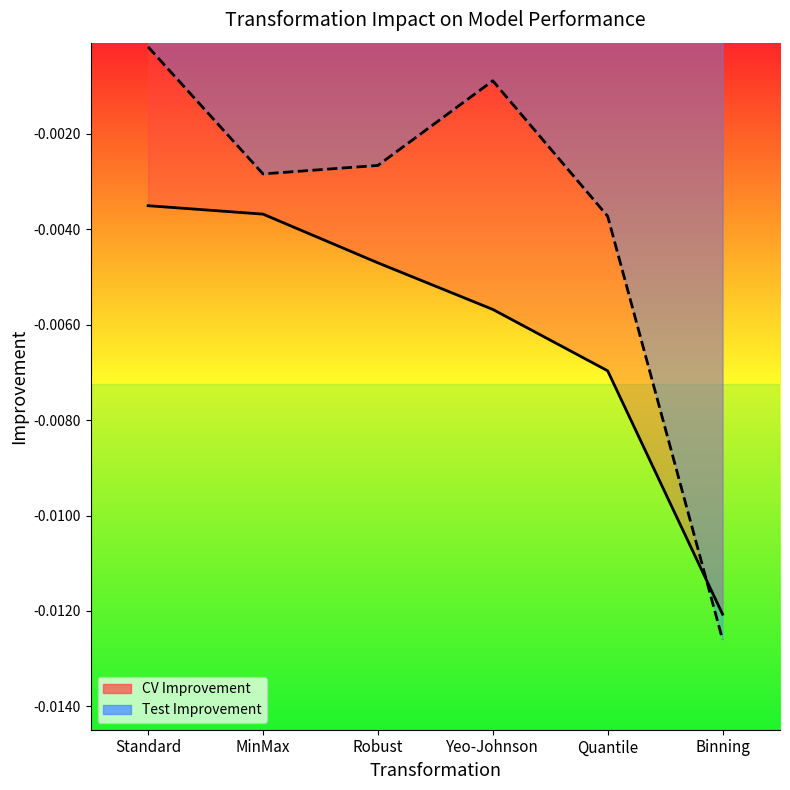

Which series has the largest range (max minus min)?

Test Improvement